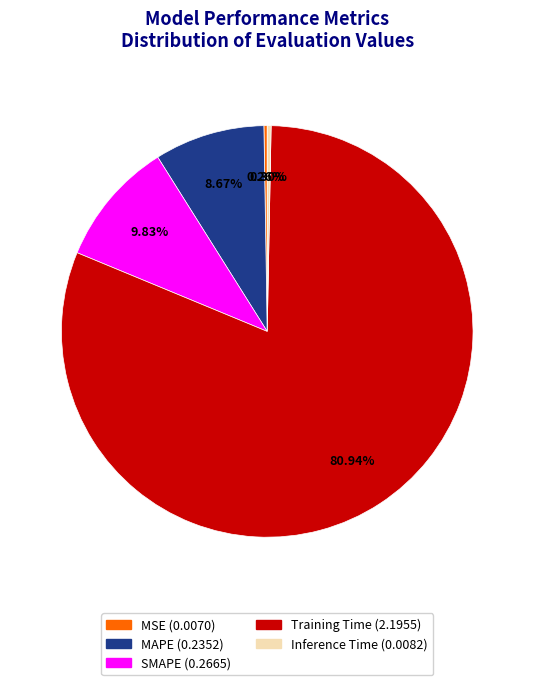

Which category has the biggest portion of the pie?

Training Time